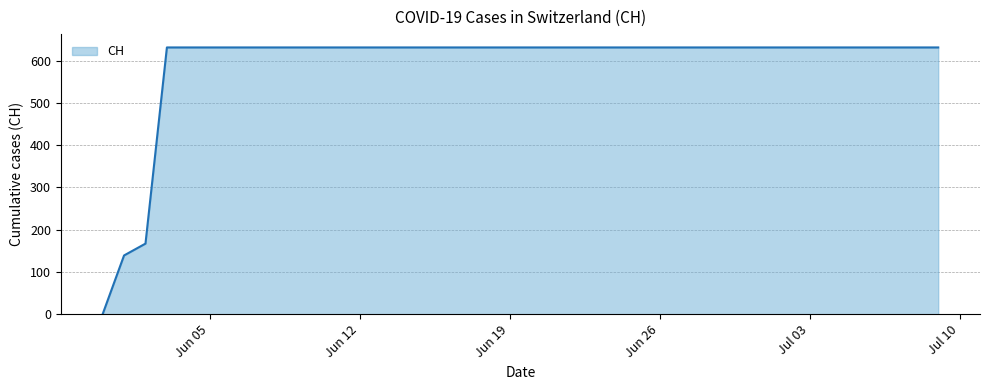

How many categories are shown in the chart?

40